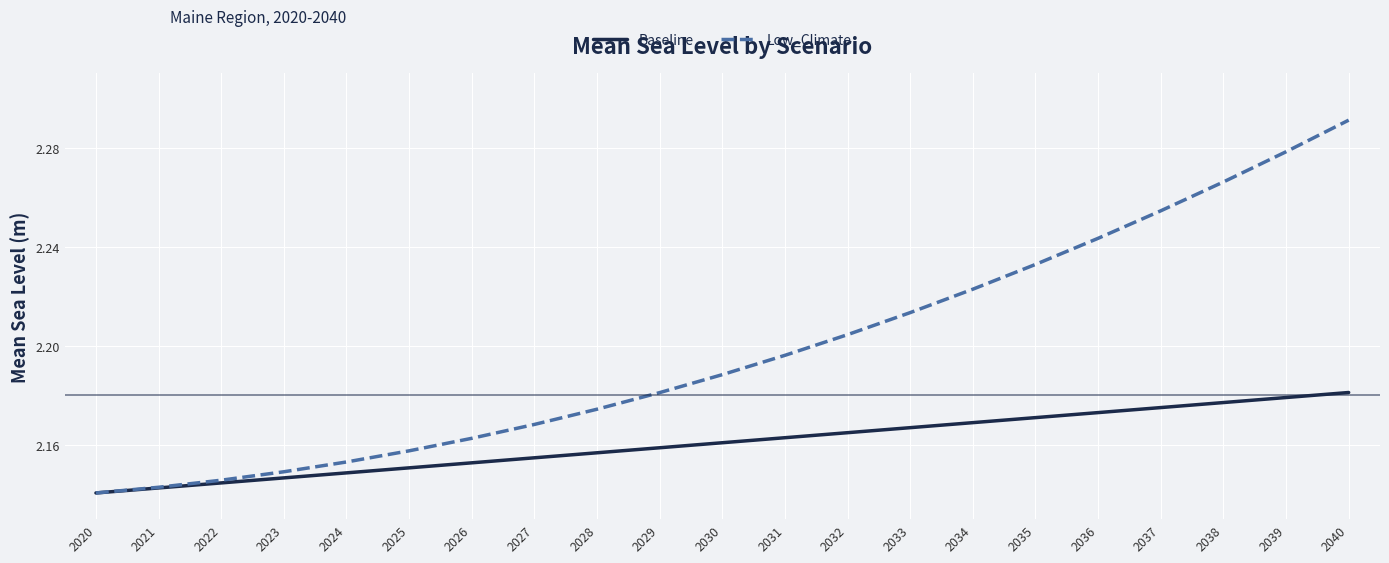

What are all the series names shown in the legend?

Baseline, Low_Climate